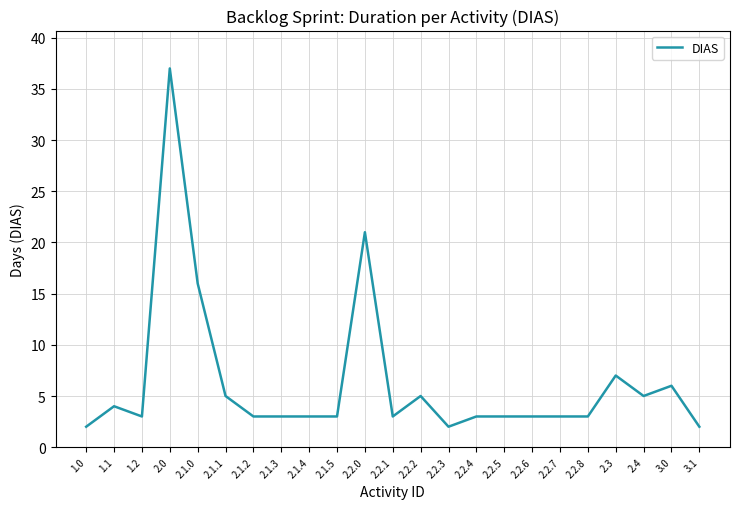

Between 2.2.3 and 2.2.4, which is larger?

2.2.4